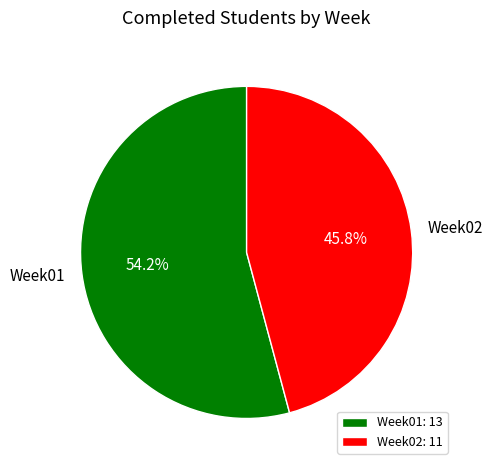

To the nearest percent, what portion does Week02 represent?

46%